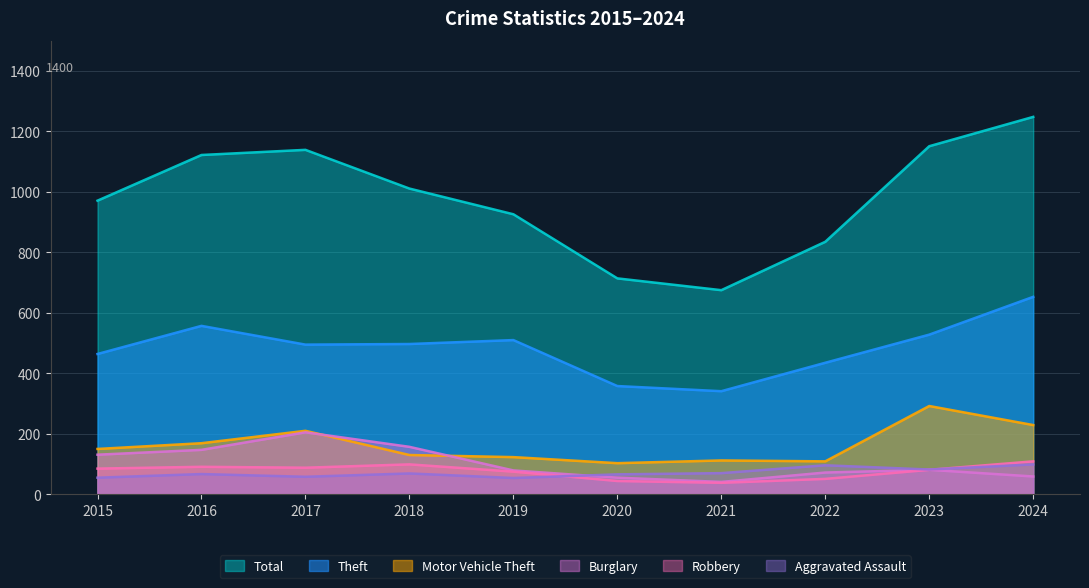

At which category does Motor Vehicle Theft reach its first local peak?

2017